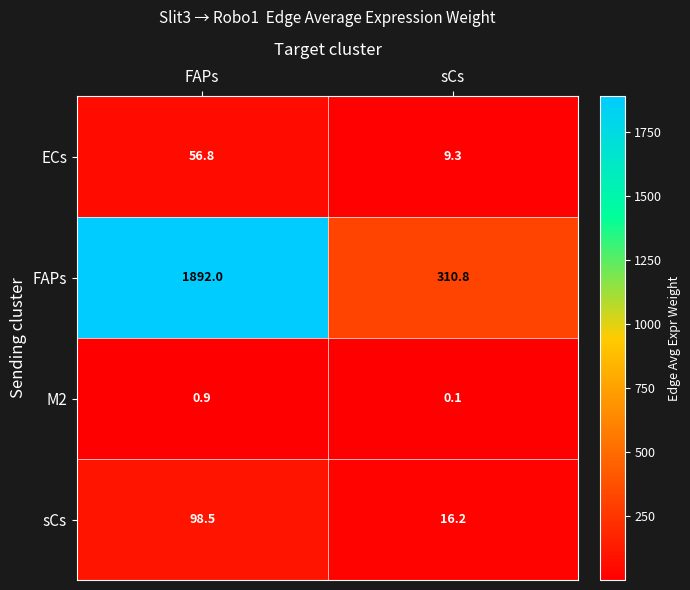

How many values in the FAPs series are below 1892?

1